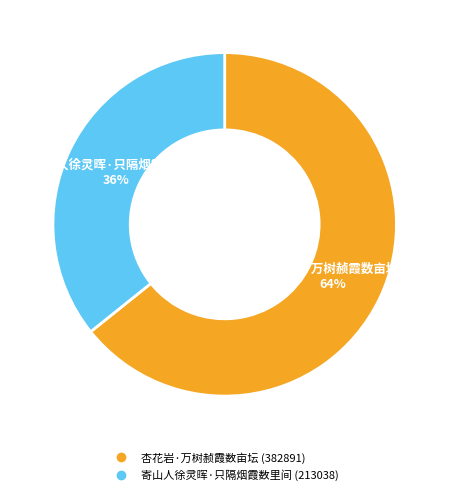

To the nearest percent, what percentage of the pie is 寄山人徐灵晖·只隔烟霞数里间?

36%